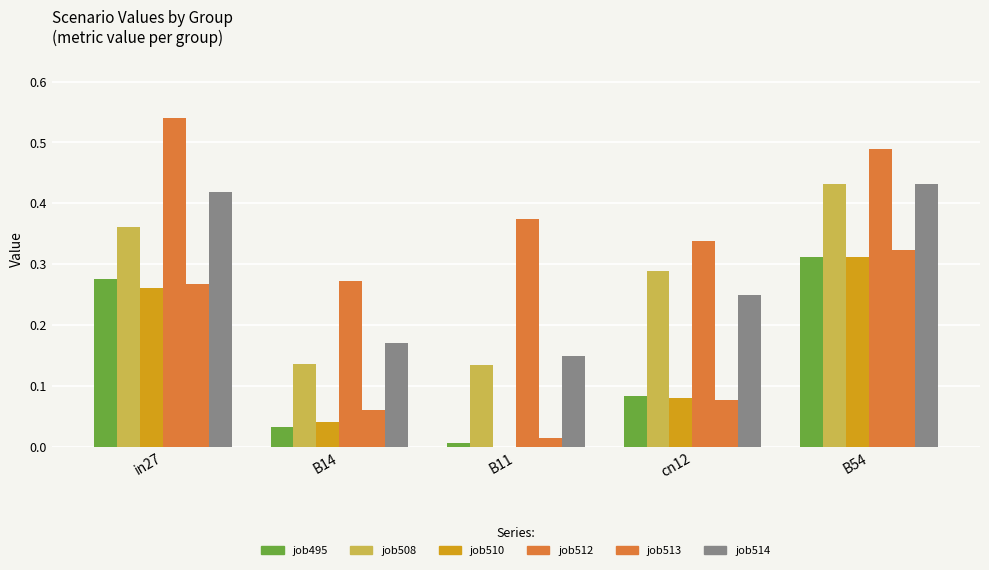

How many distinct data groups are displayed?

6